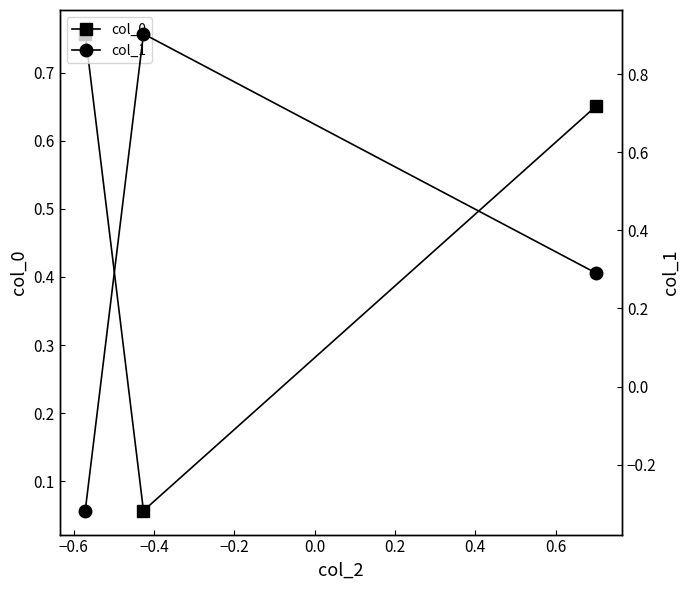

Between −0.8 and −0.6, which series saw the biggest shift?

col_1